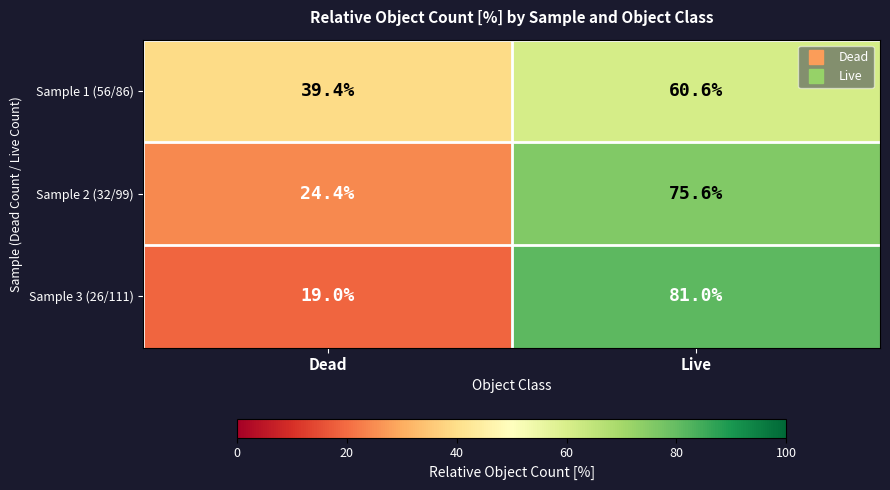

At which label is Sample 1 (56/86) closest to 50?

Dead